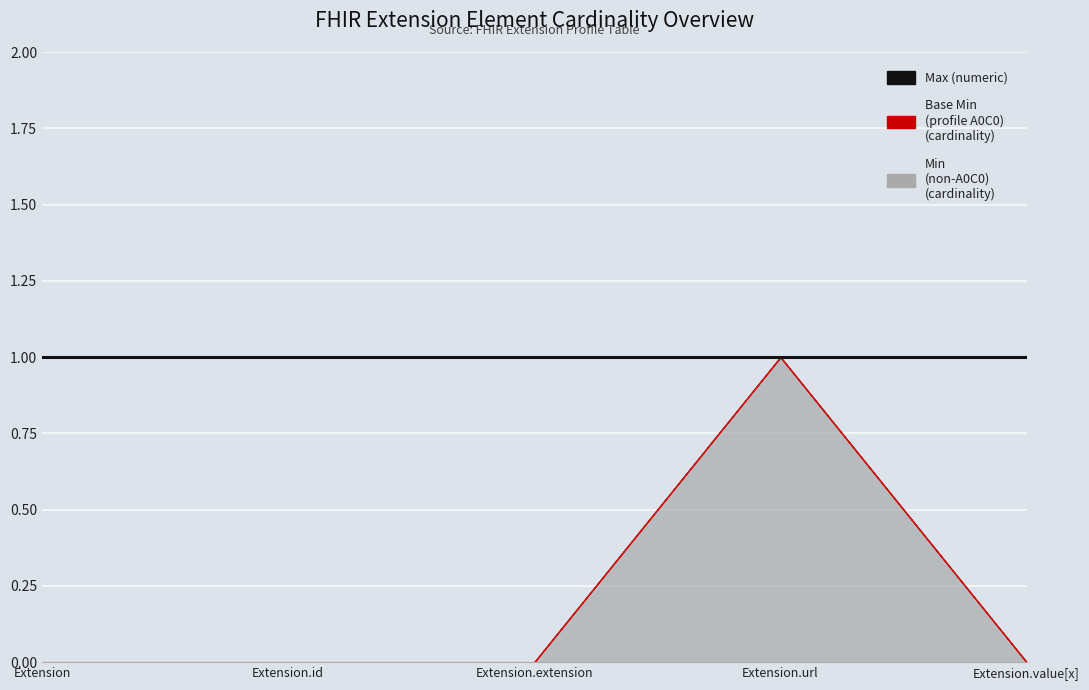

What is the sum of the Max (numeric) values at Extension and Extension.id?

2